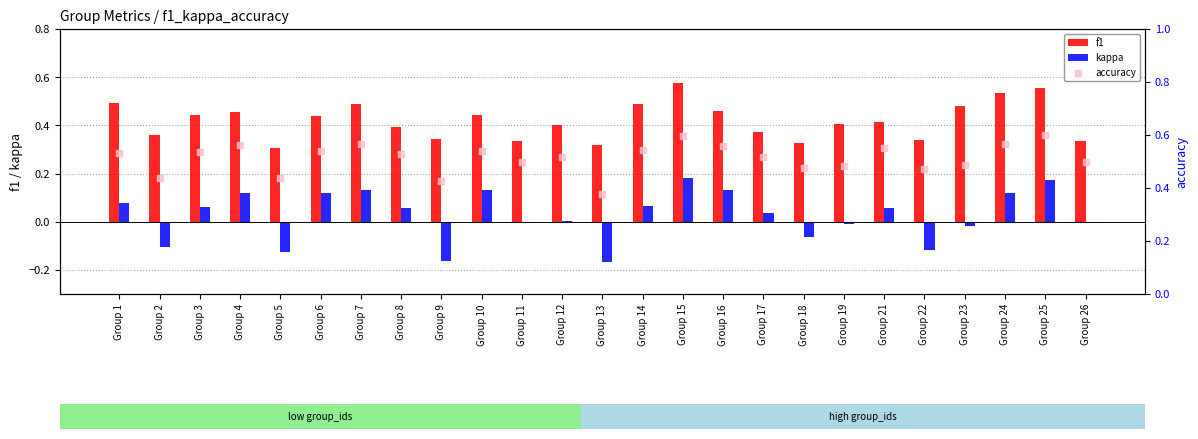

Which series has the largest Y range (max minus min)?

kappa